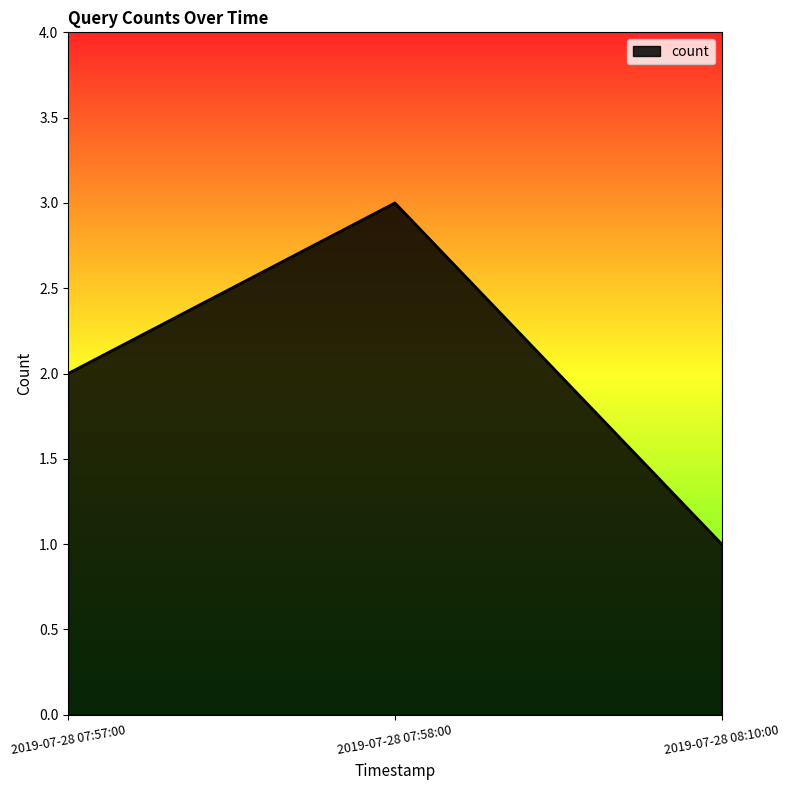

What is the sum of all values?

6